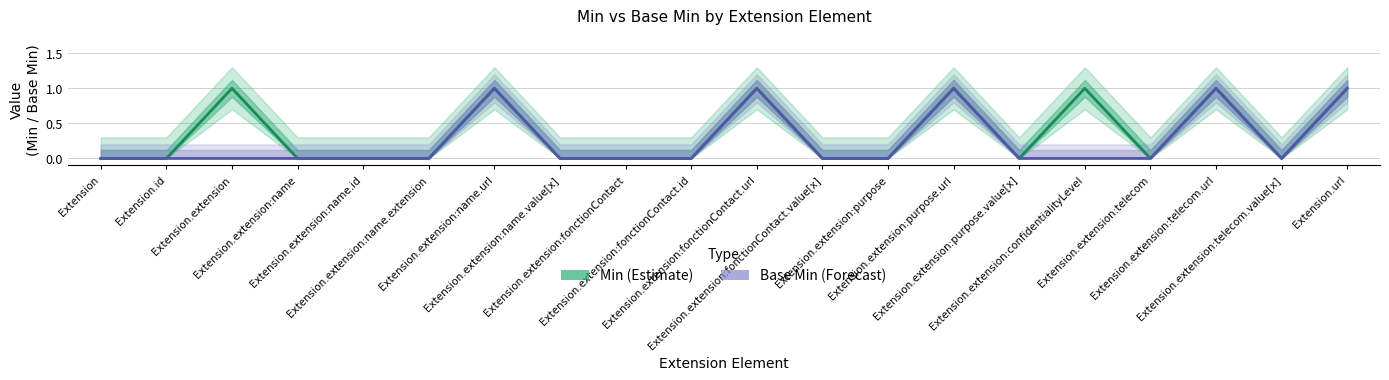

What is the total value across all series at Extension.extension:purpose.url?

2